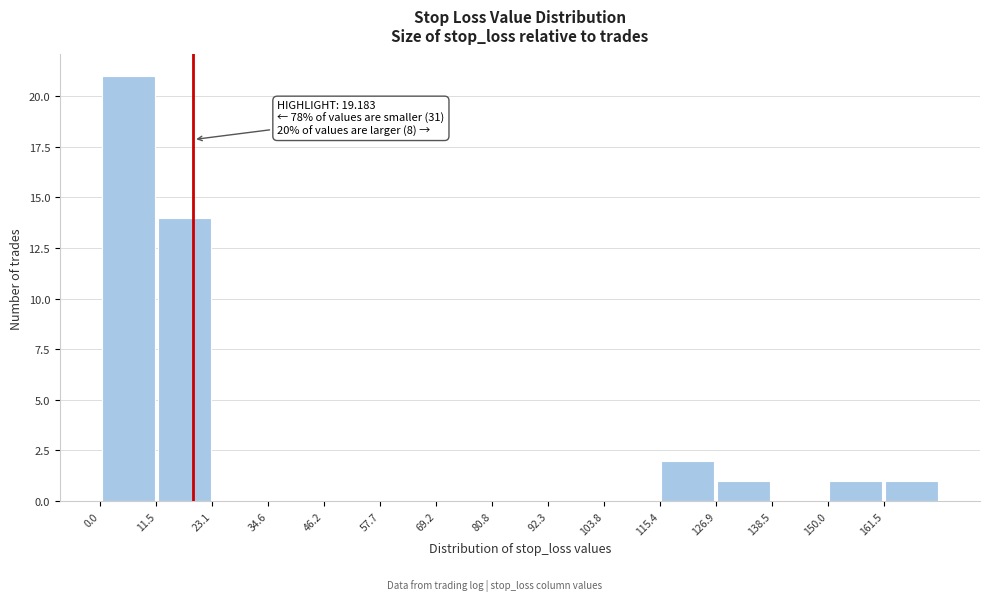

Over which range of the x-axis is the bar tallest?

0 to 12